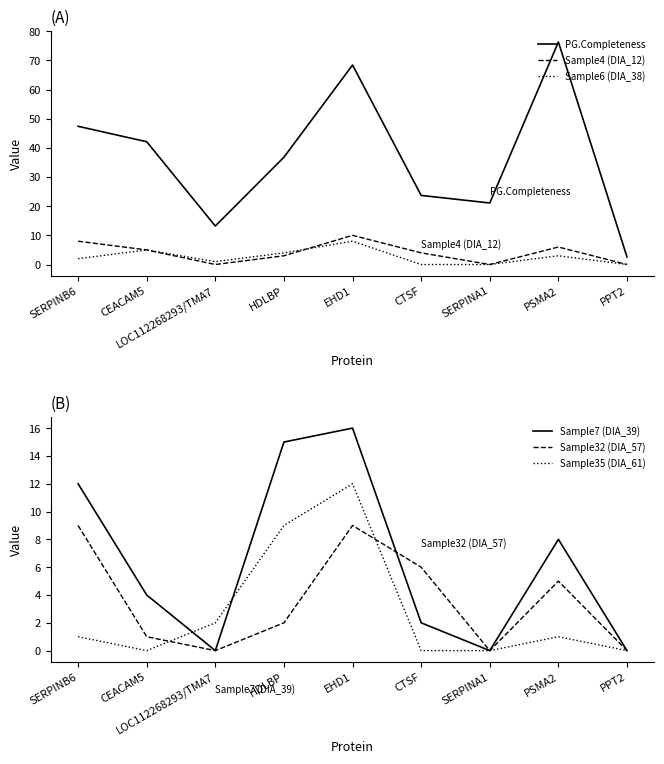

How many lines are shown in the chart?

6